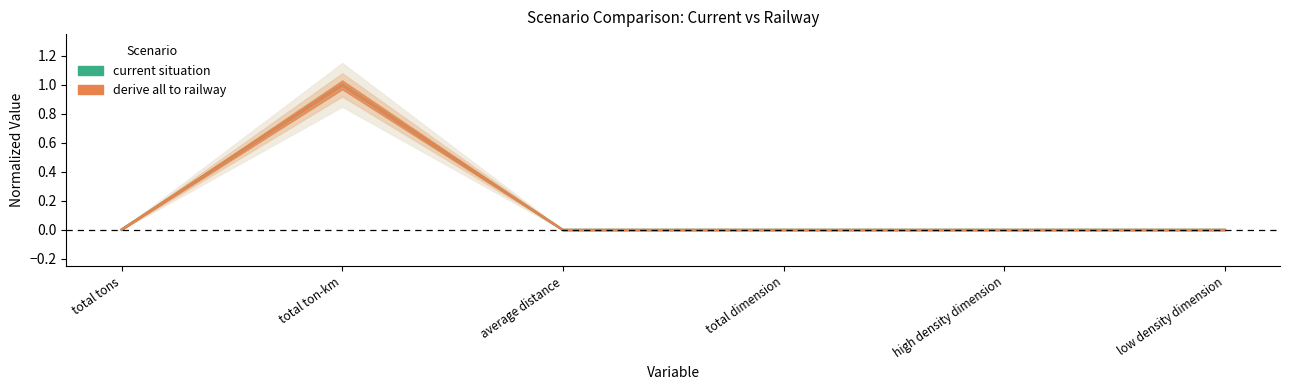

At which category does derive all to railway reach its first local peak?

total ton-km